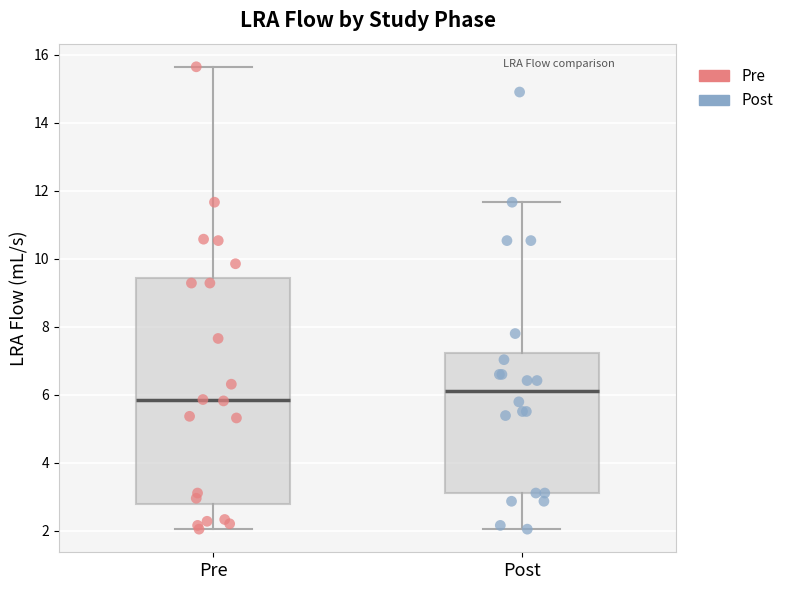

Which box has the lowest median line?

Pre